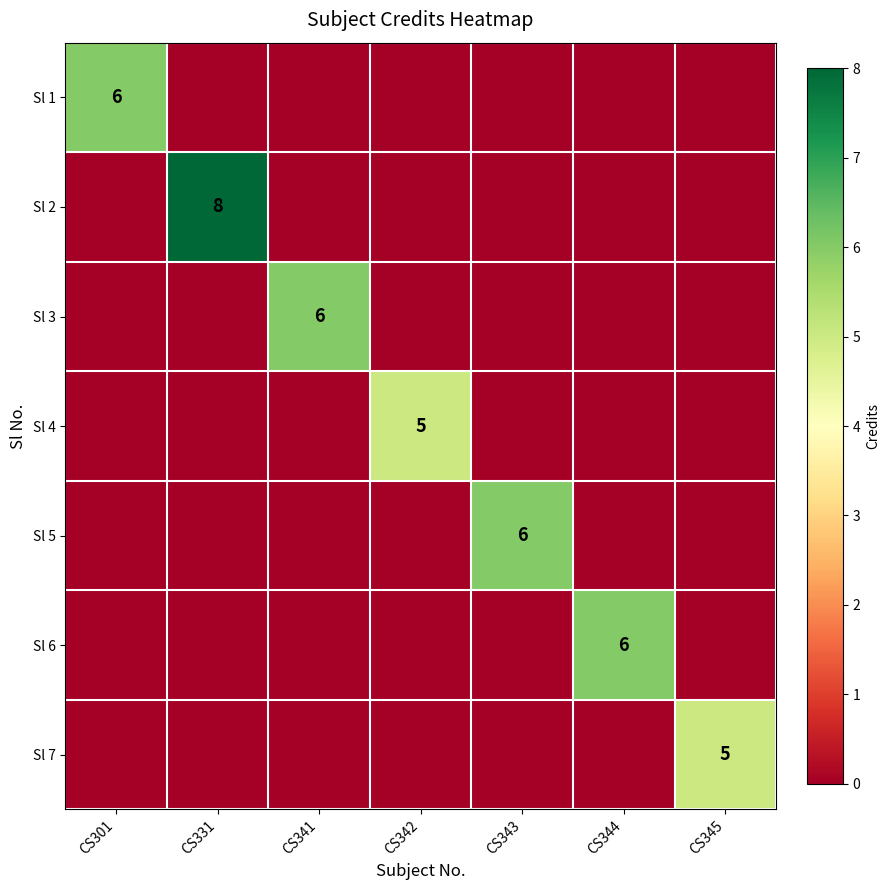

What is the total value across all series at CS301?

6